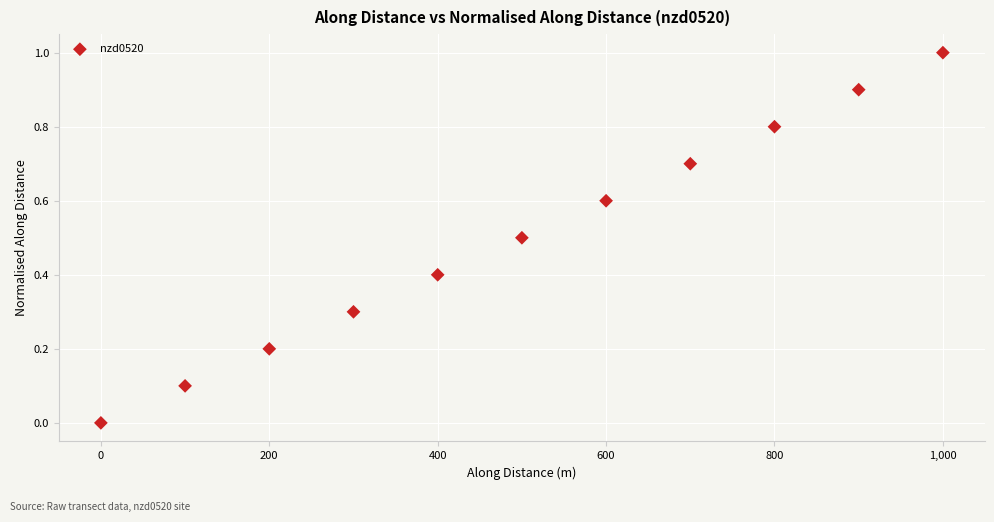

What is the average X value?

500.0